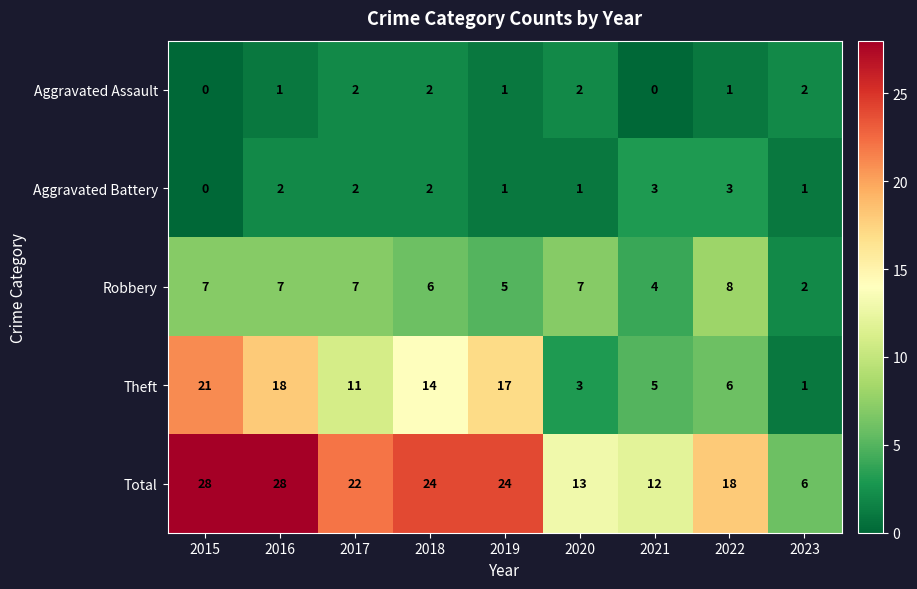

What is the sum of all Aggravated Assault values?

11